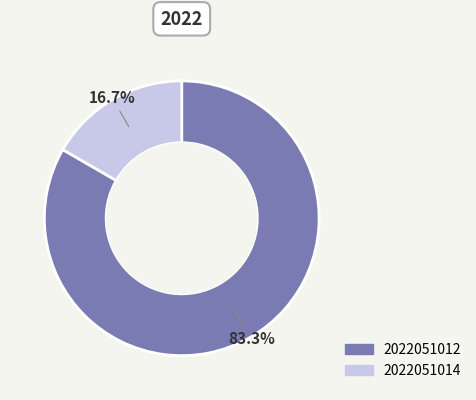

Is it true that 2022051014 is 11% of the pie?

False